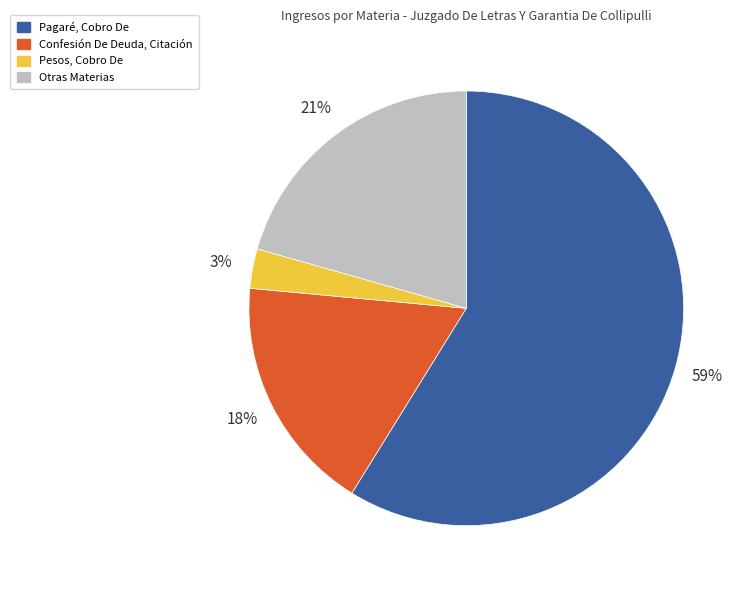

Is it true that Pagaré, Cobro De is 67% of the pie?

False